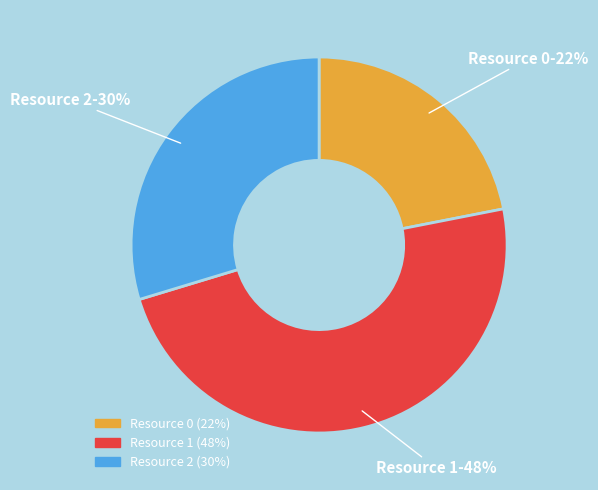

How many segments does this pie chart have?

3